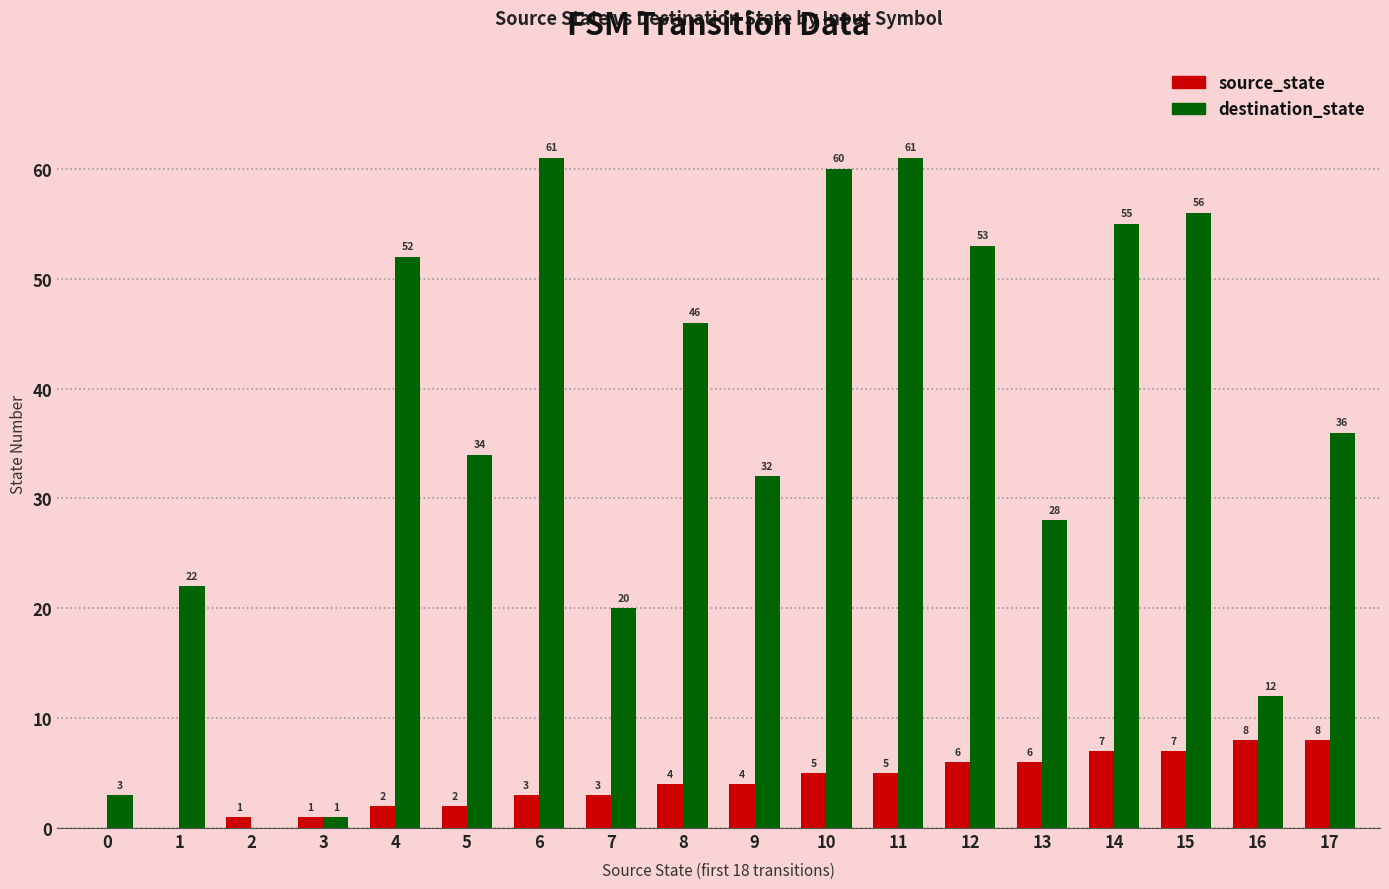

At which category is the sum across all series the highest?

11